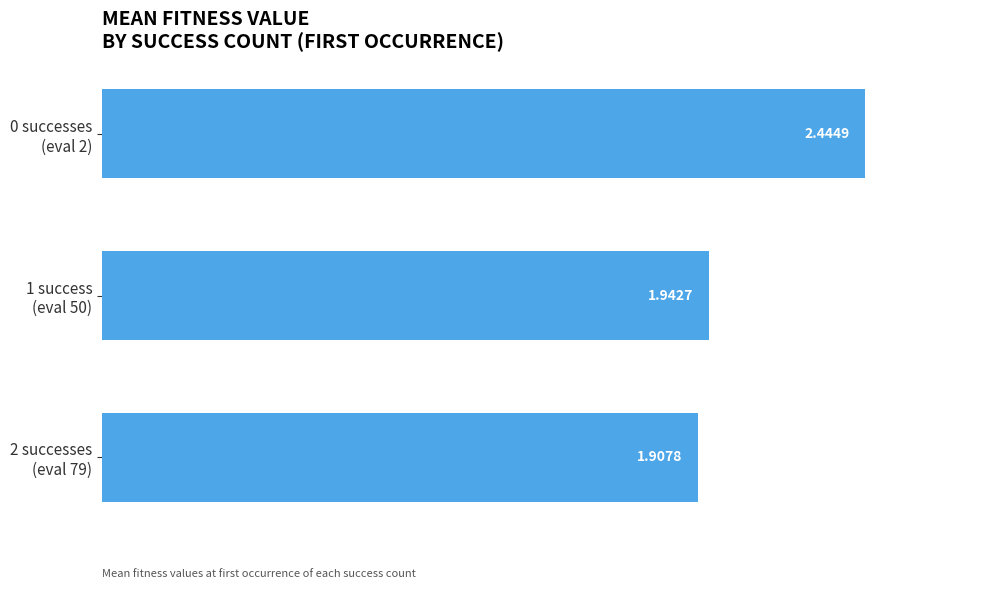

At which label is the value closest to 2?

1 success
(eval 50)